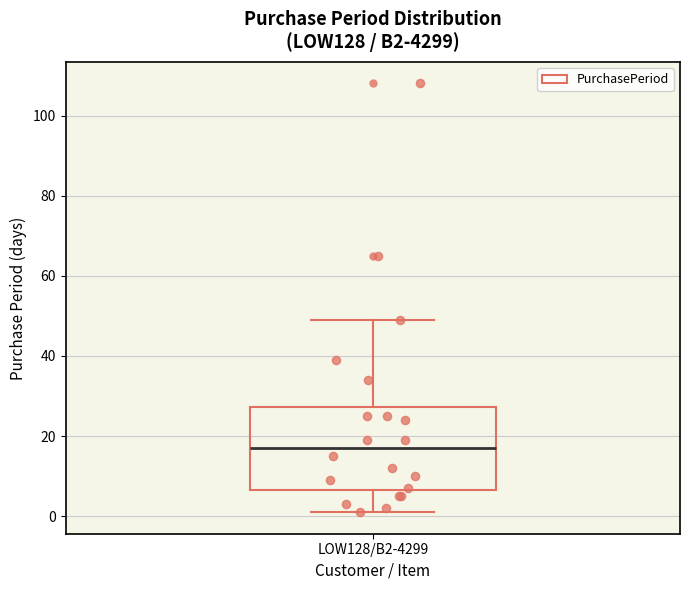

Read this box plot against the y-axis: the position of the median line, the range covered by the box, and the ends of both whiskers. The values are not printed on the chart, so give them approximately, as read against the axis.

median 18, box 6 to 28, whiskers 2 to 50